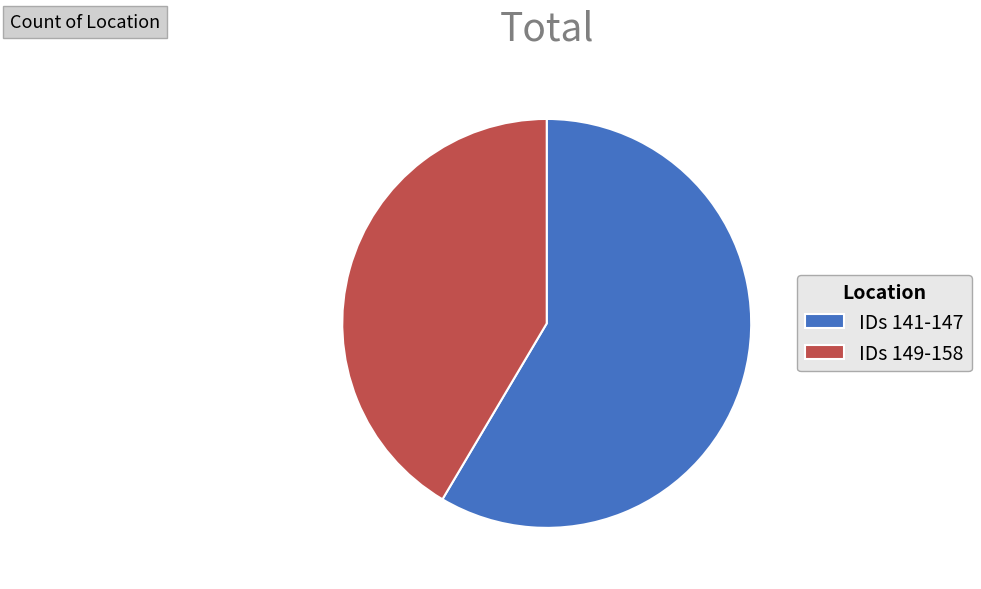

Is it true that IDs 141-147 is 53% of the pie?

False